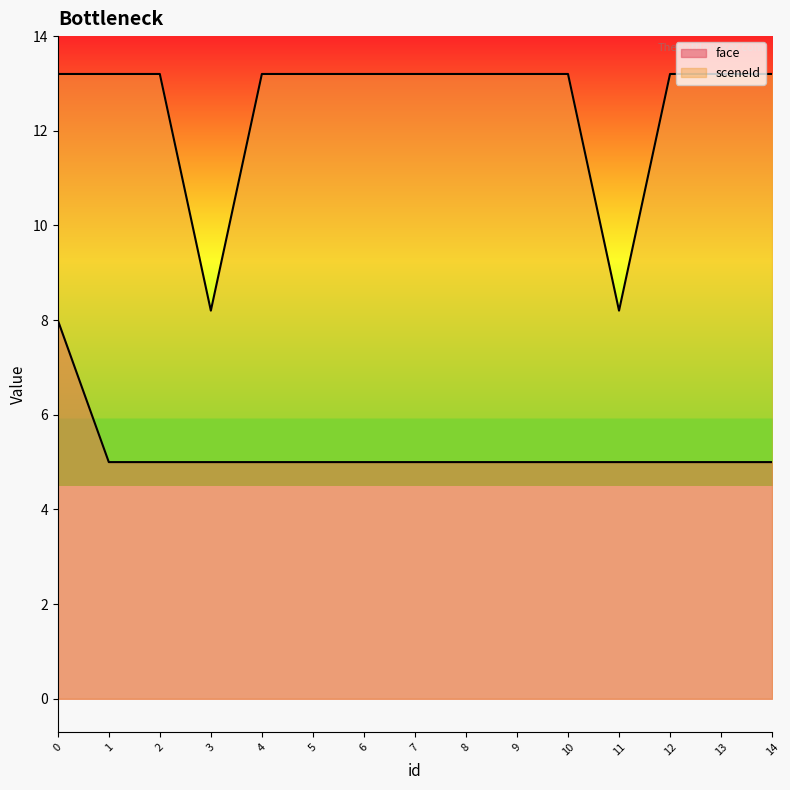

Reading left to right, extract all data points from this chart.

face: 0=8.0	1=5.0	2=5.0	3=5.0	4=5.0	5=5.0	6=5.0	7=5.0	8=5.0	9=5.0	10=5.0	11=5.0	12=5.0	13=5.0	14=5.0
sceneId: 0=13.2	1=13.2	2=13.2	3=8.2	4=13.2	5=13.2	6=13.2	7=13.2	8=13.2	9=13.2	10=13.2	11=8.2	12=13.2	13=13.2	14=13.2